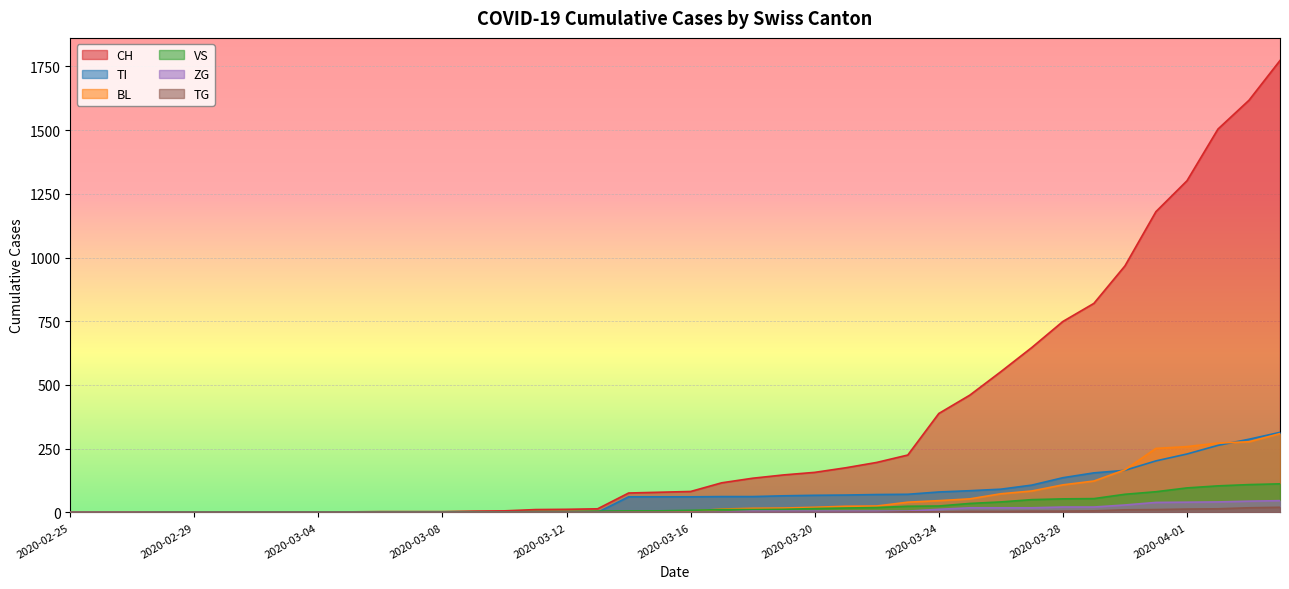

What position from the left is 2020-04-02?

38